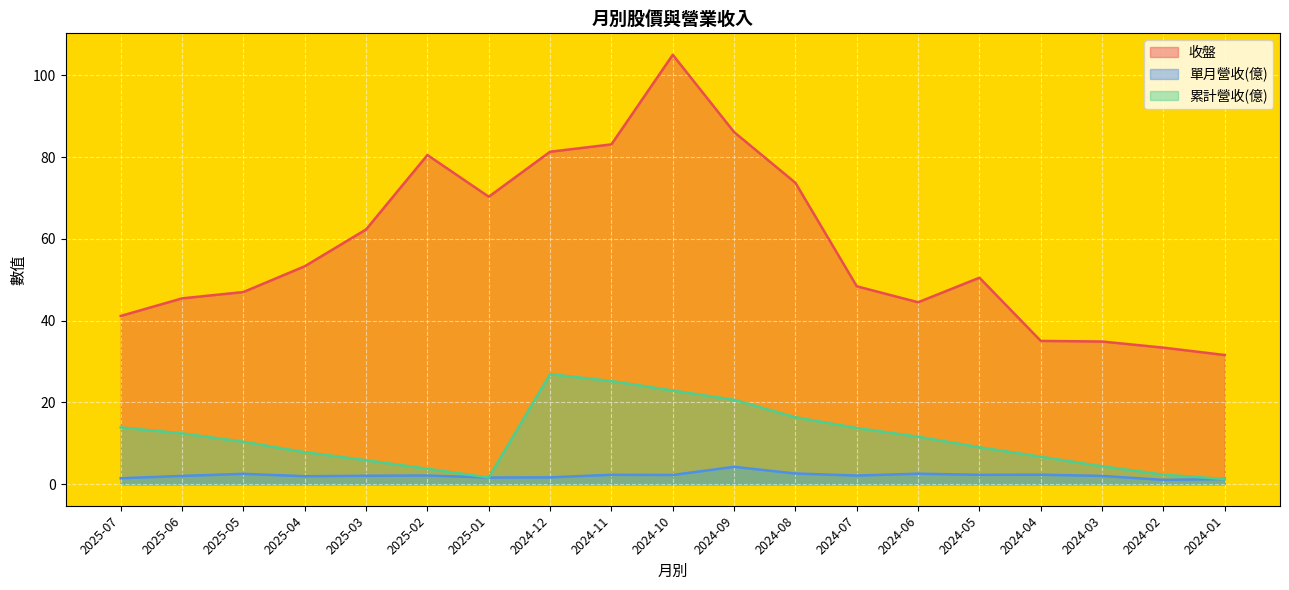

What is the value of the 收盤 point at the 16th from the left?

35.0